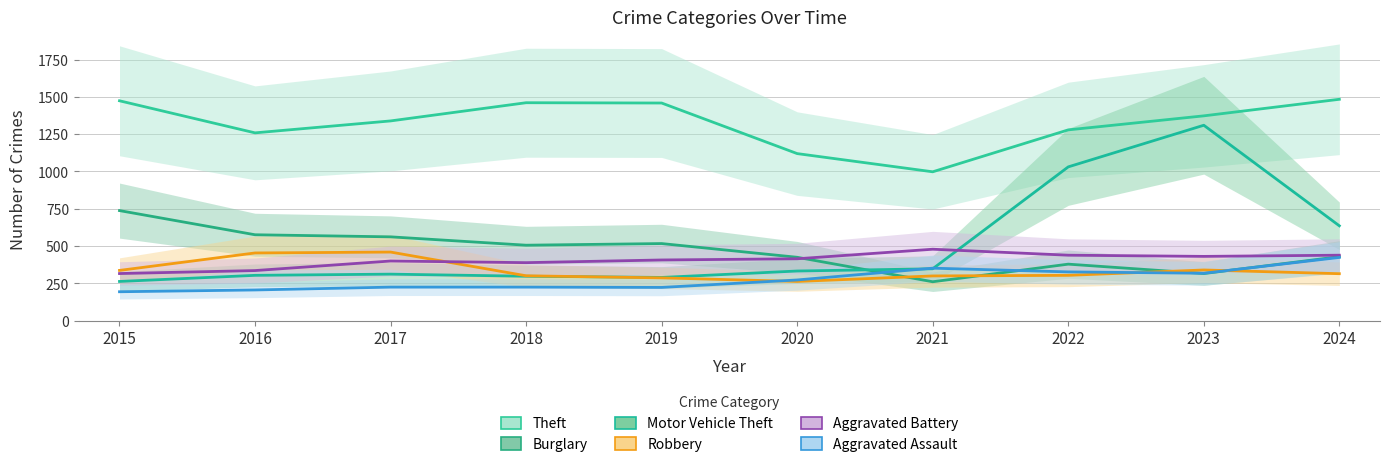

What is the average value of the Aggravated Battery series?

405